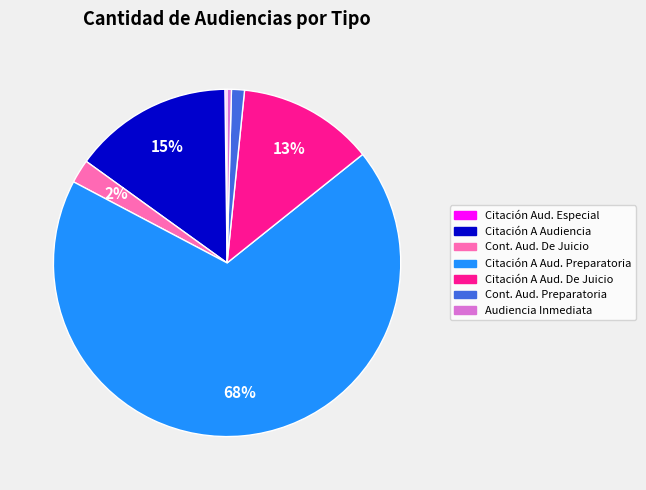

Is there any slice that represents more than half of the pie?

Yes